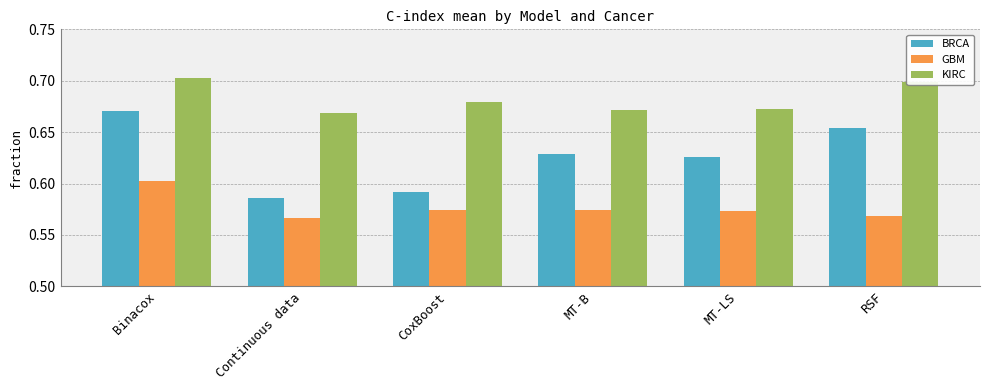

Are the bars grouped side by side (vs. stacked)?

Yes